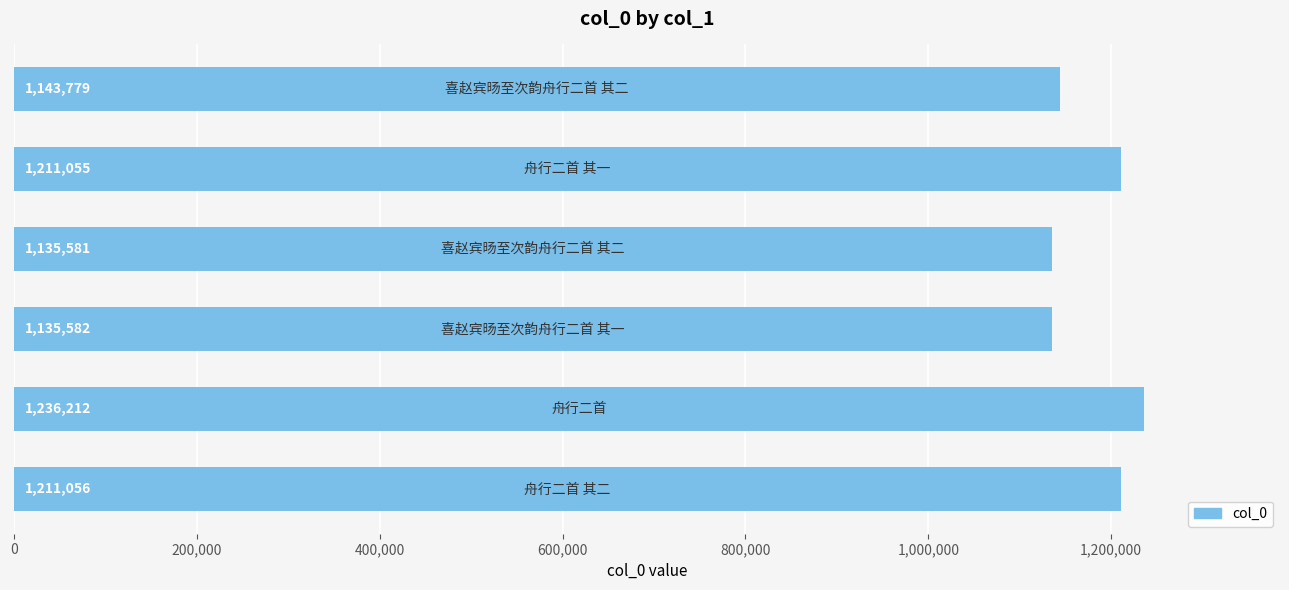

What is the smallest value displayed?

1135581